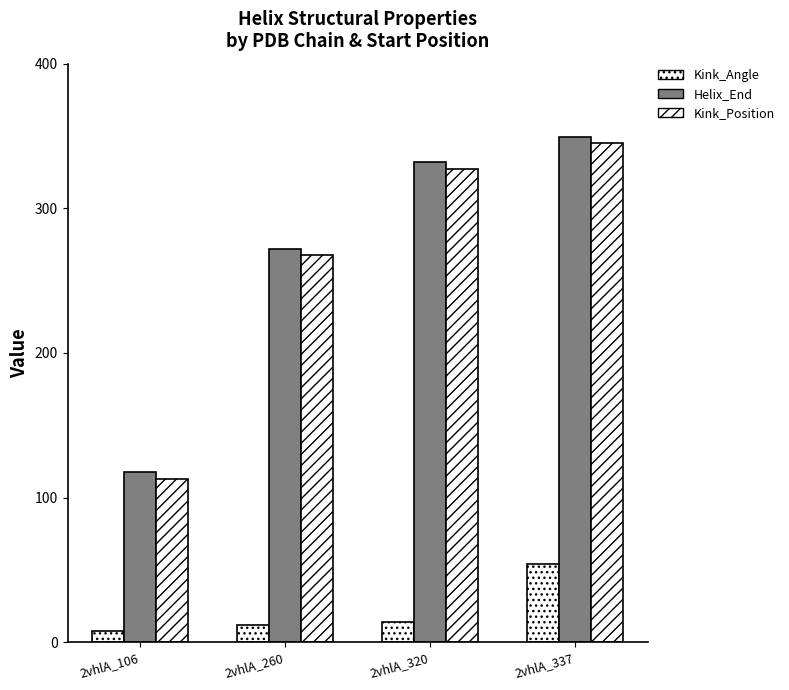

Reading right to left, what are all the values shown in this chart?

Kink_Angle: 53.9	13.8	11.7	7.5
Helix_End: 349.0	332.0	272.0	118.0
Kink_Position: 345.0	327.0	268.0	113.0